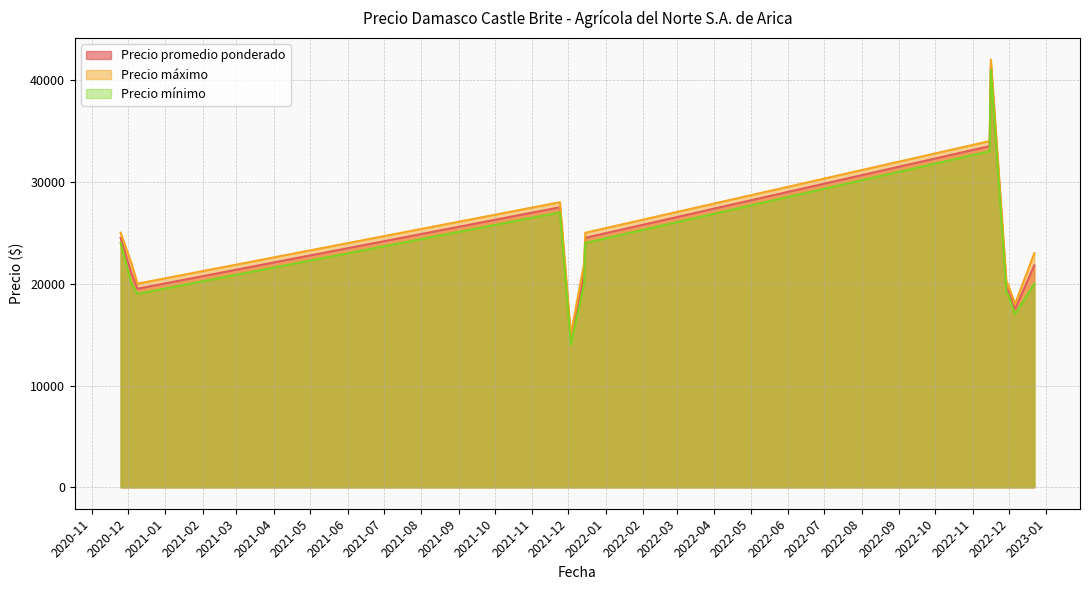

What is the lowest value of the Precio mínimo series?

14000